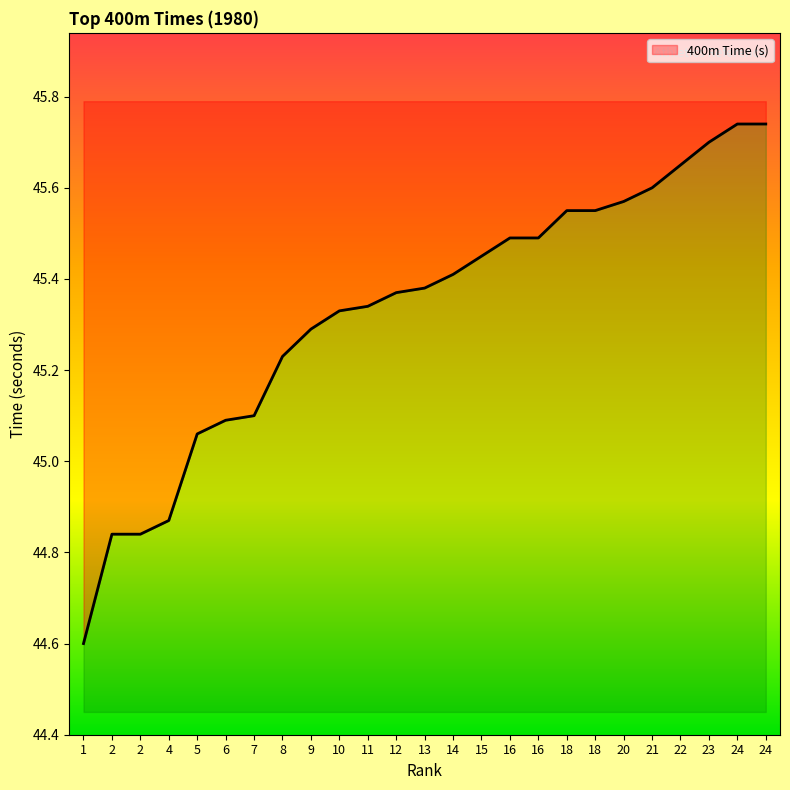

What is the difference between the values at 9 and 12?

0.1